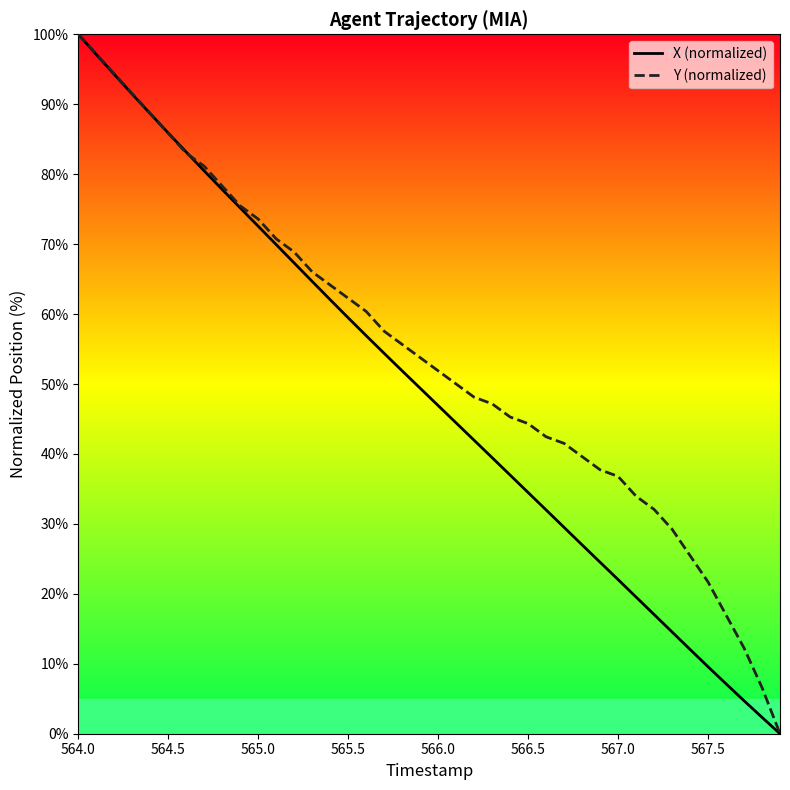

Which series has the largest total across all categories?

Y (normalized)